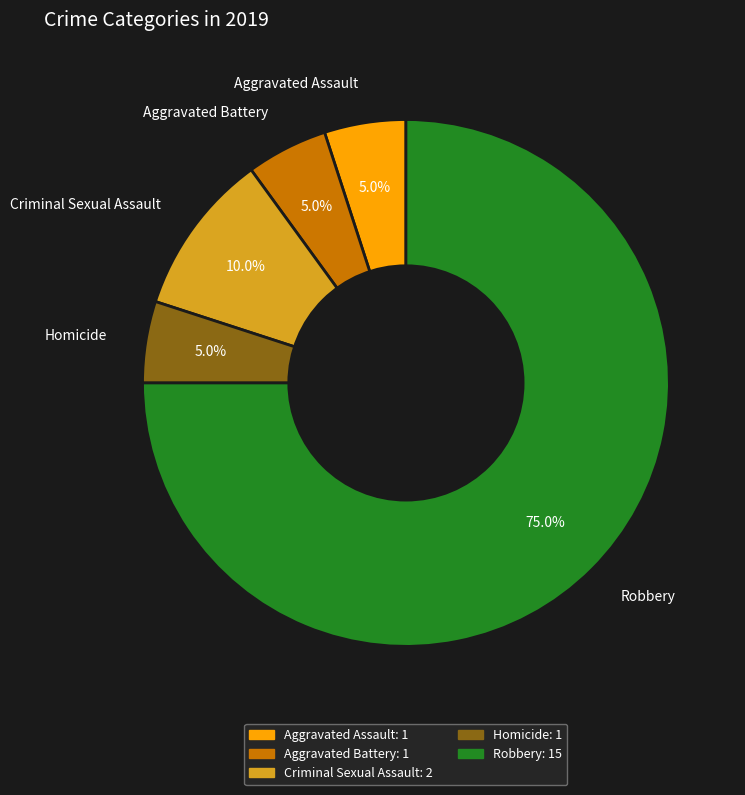

To the nearest percent, what is the combined percentage of Homicide and Aggravated Assault?

10%